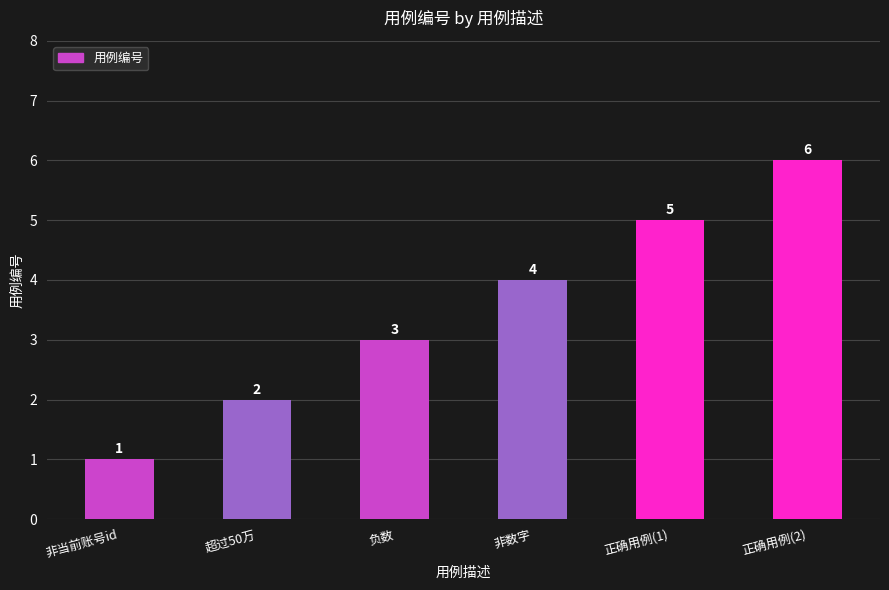

List the labels in order of value, smallest first.

非当前账号id, 超过50万, 负数, 非数字, 正确用例(1), 正确用例(2)